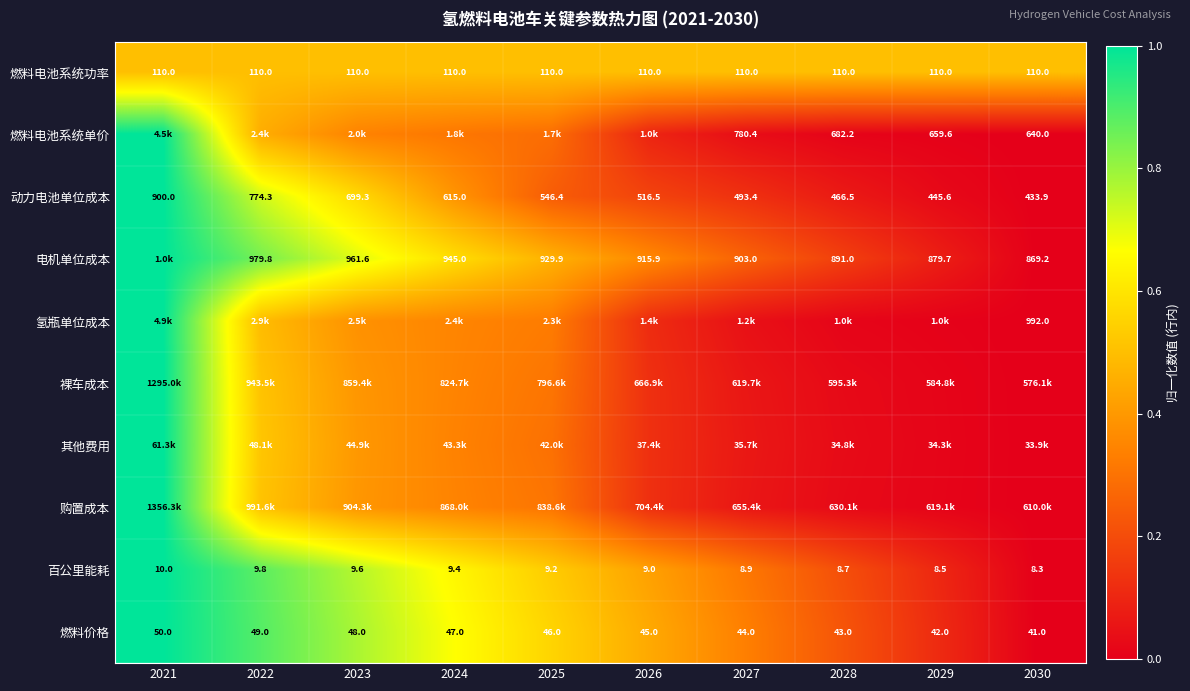

At how many categories does at least one series exceed 0?

10